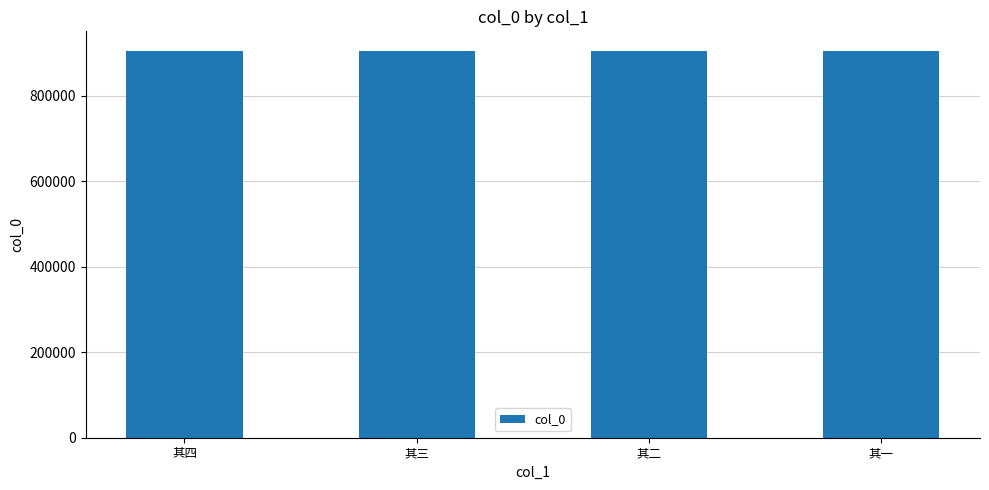

What is the label of the 4th bar from the left?

其一